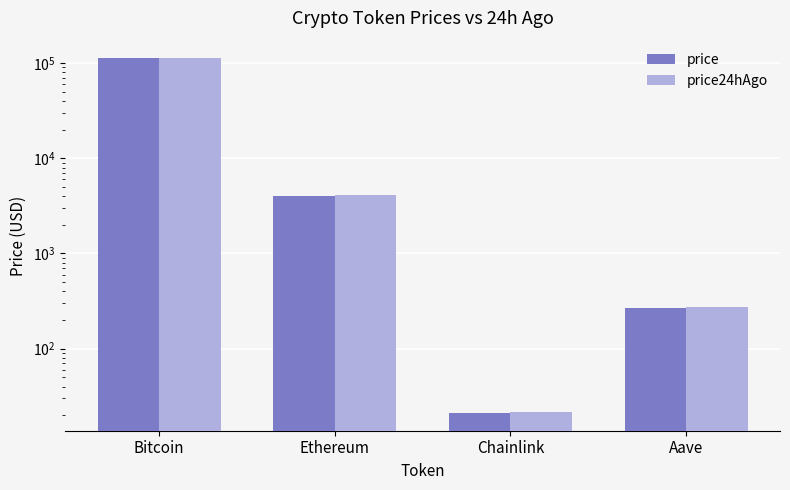

The price series shows 41594.1 at Bitcoin. True or false?

False